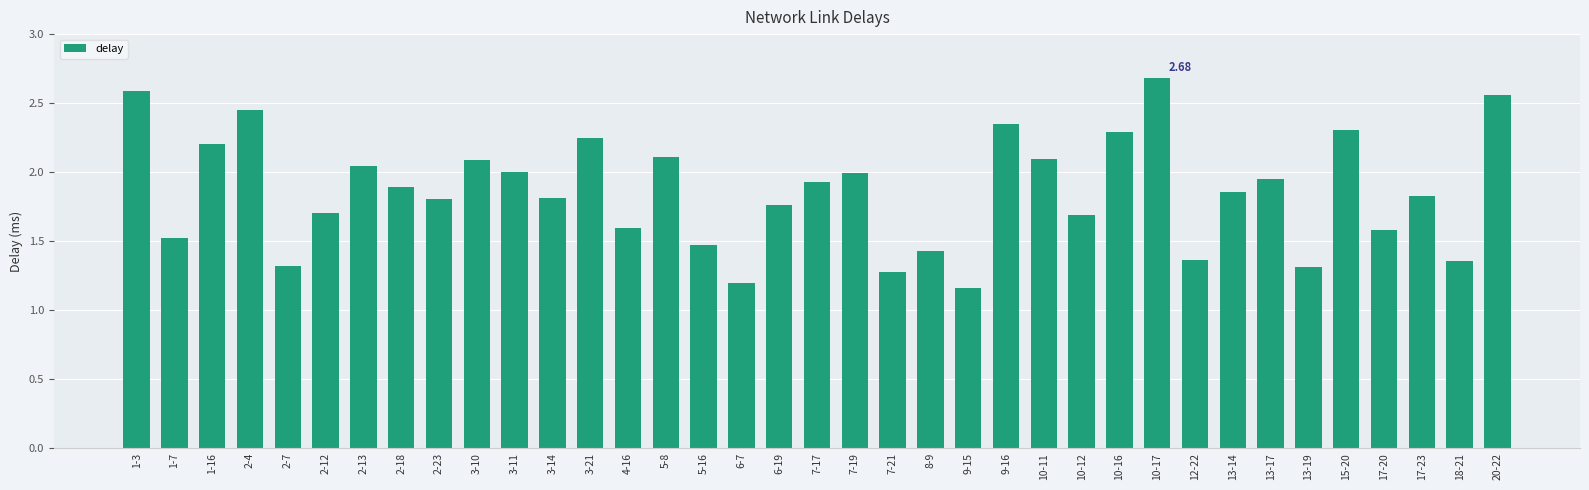

How many data points does each series have?

37